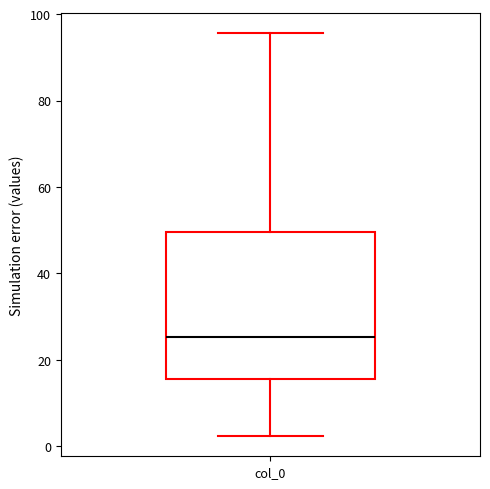

Where is the lower edge of the box for col_0 on the y-axis? The values are not printed on the chart, so give them approximately, as read against the axis.

16